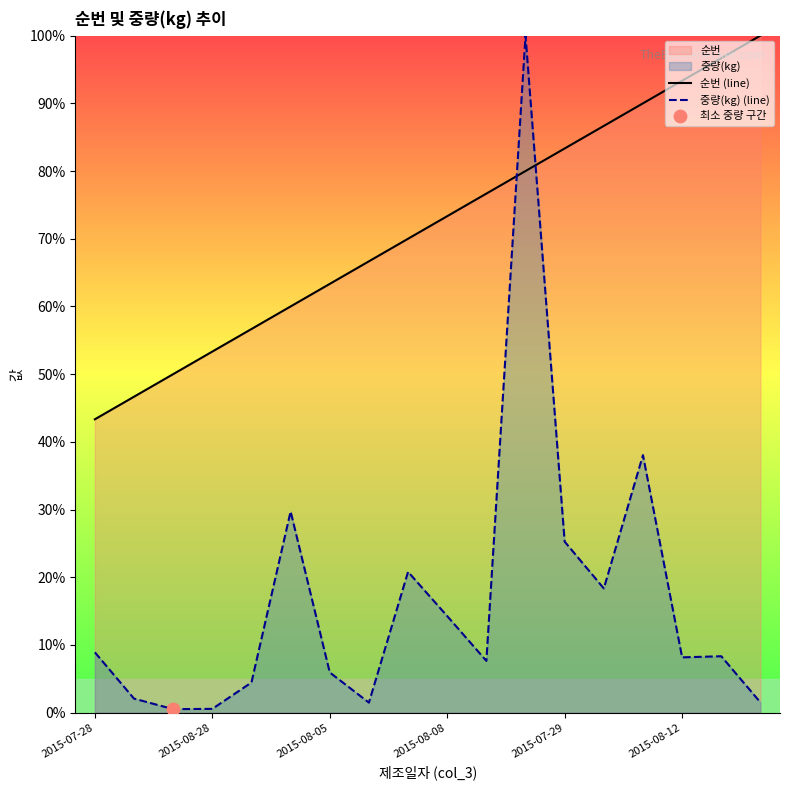

At how many categories does at least one series exceed 67?

10